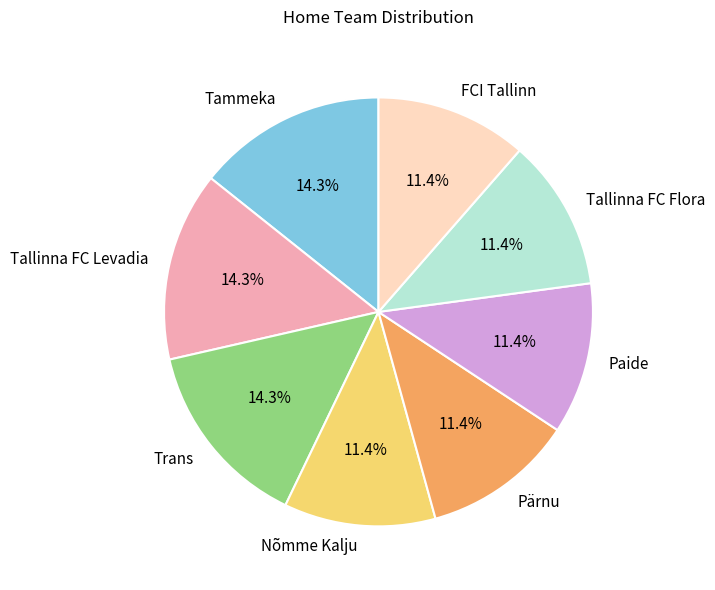

What portion of the pie excludes Trans?

85.7%